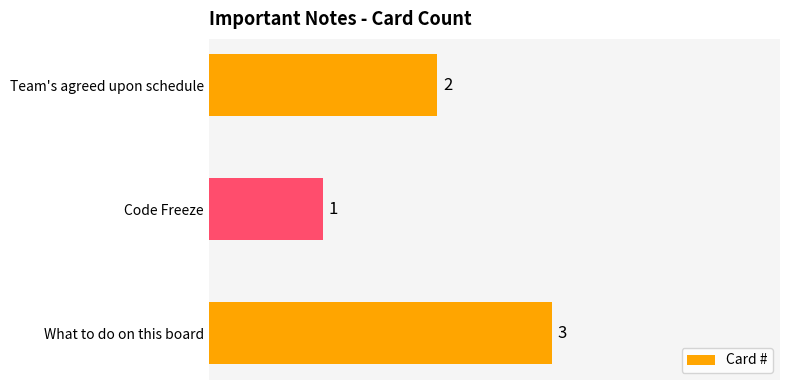

List the labels in order of value, smallest first.

Code Freeze, Team's agreed upon schedule, What to do on this board